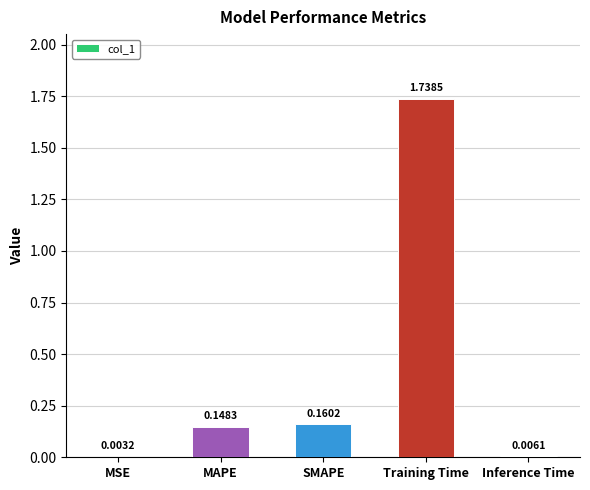

What is the change in value from MAPE to Training Time?

+1.6